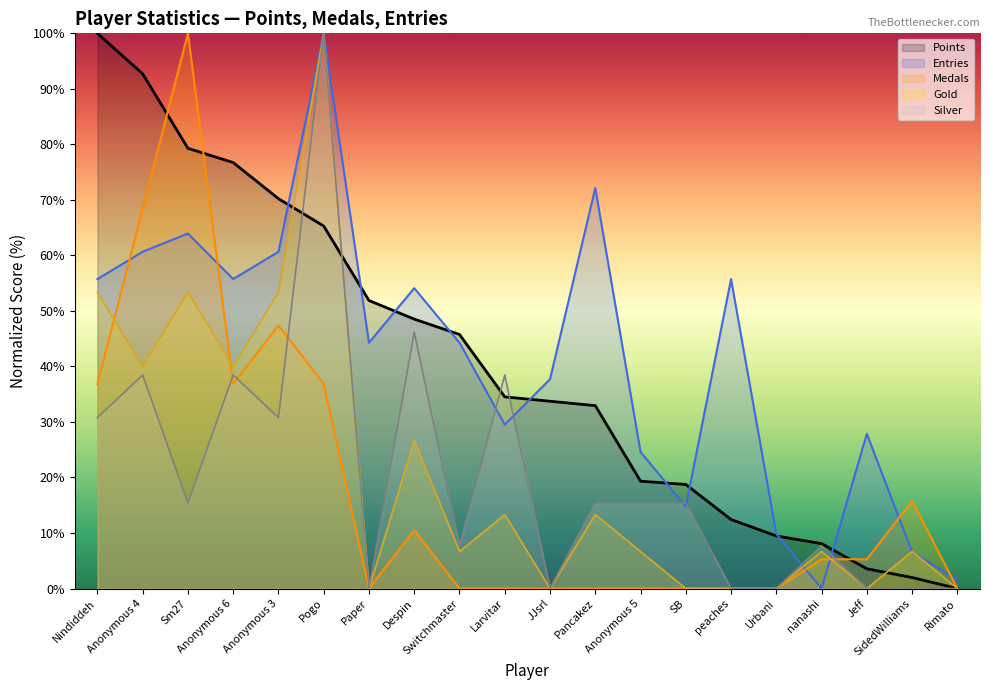

True or false: Entries has a value of 34.9 at Anonymous 5.

False